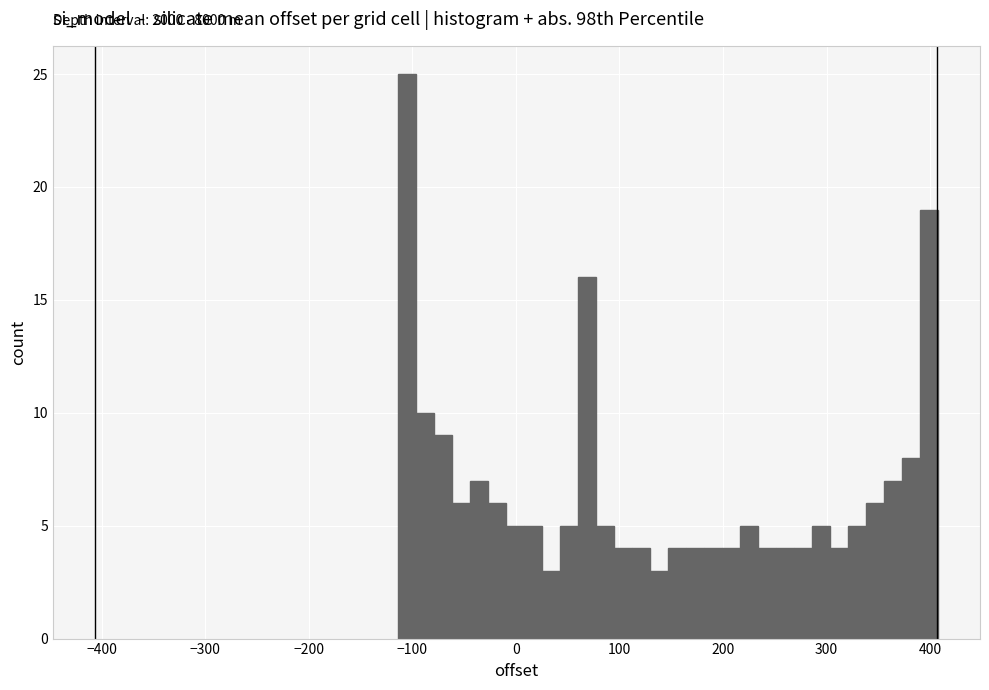

Around what value on the x-axis is the tallest bar? Give the approximate position of its centre, as read against the axis.

-110